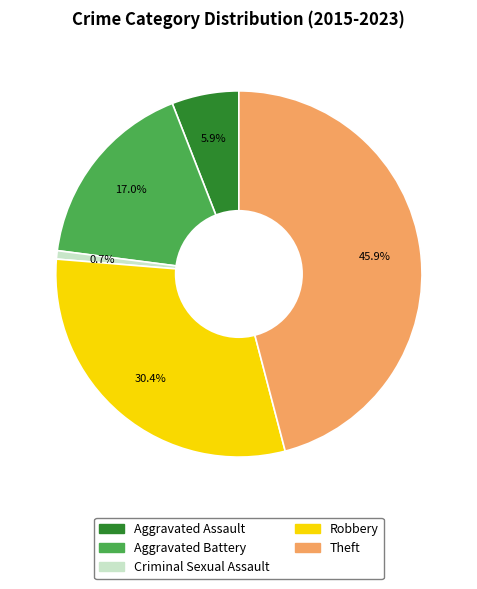

Which slice is the largest?

Theft